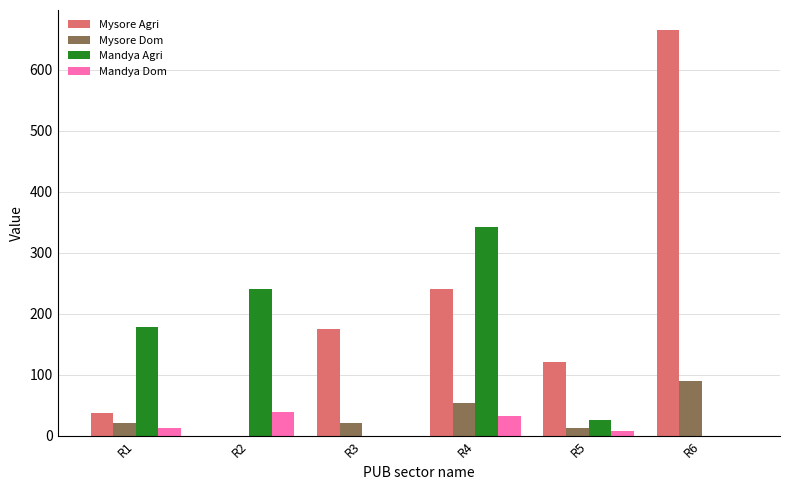

How many groups of bars are there?

6